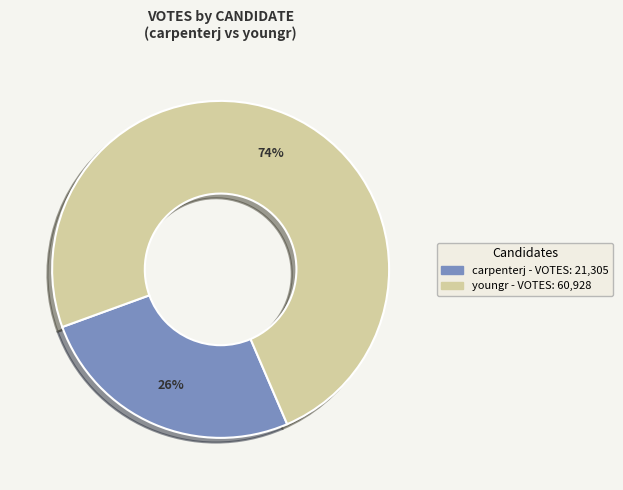

To the nearest percent, what is the difference between the youngr and carpenterj slice percentages?

48%